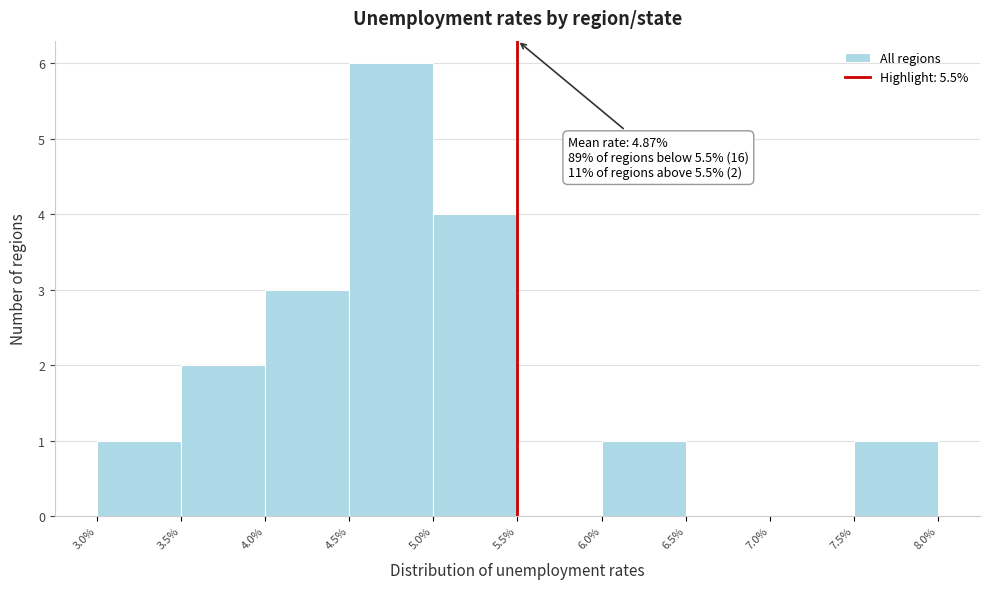

Which range on the x-axis has the tallest bar?

4.5% to 5.0%